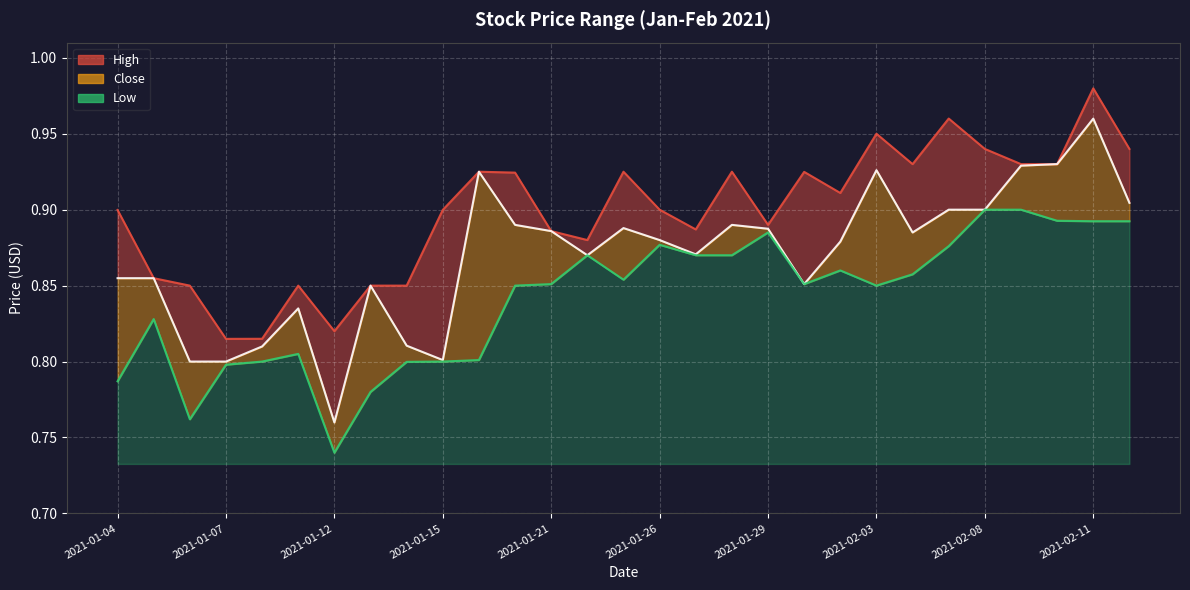

True or false: Close and High intersect in this chart.

False